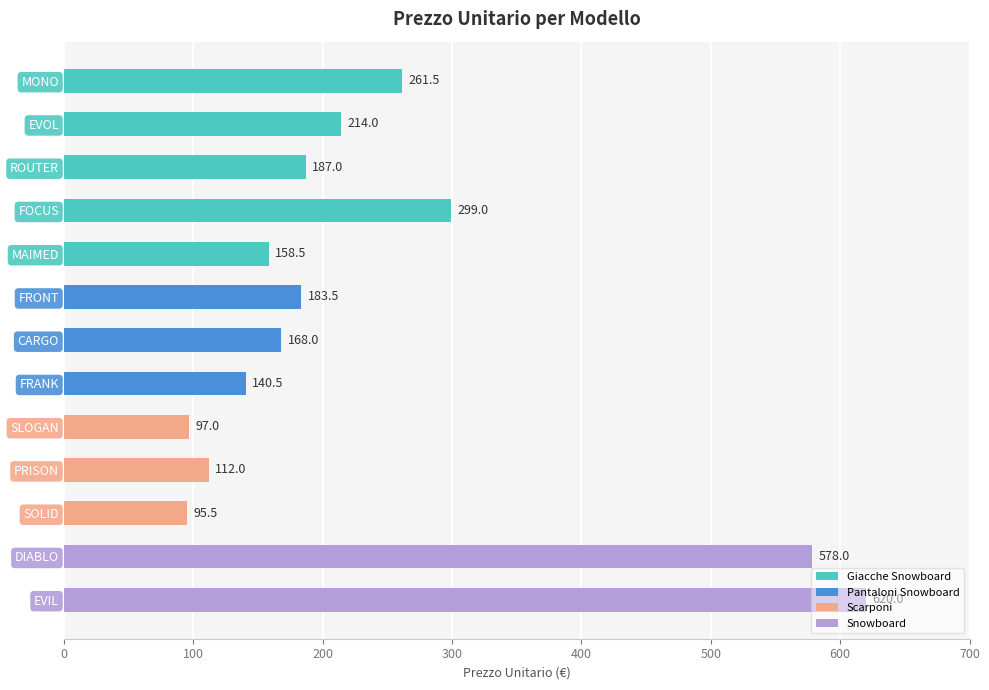

What is the label of the 3rd bar from the bottom?

SOLID